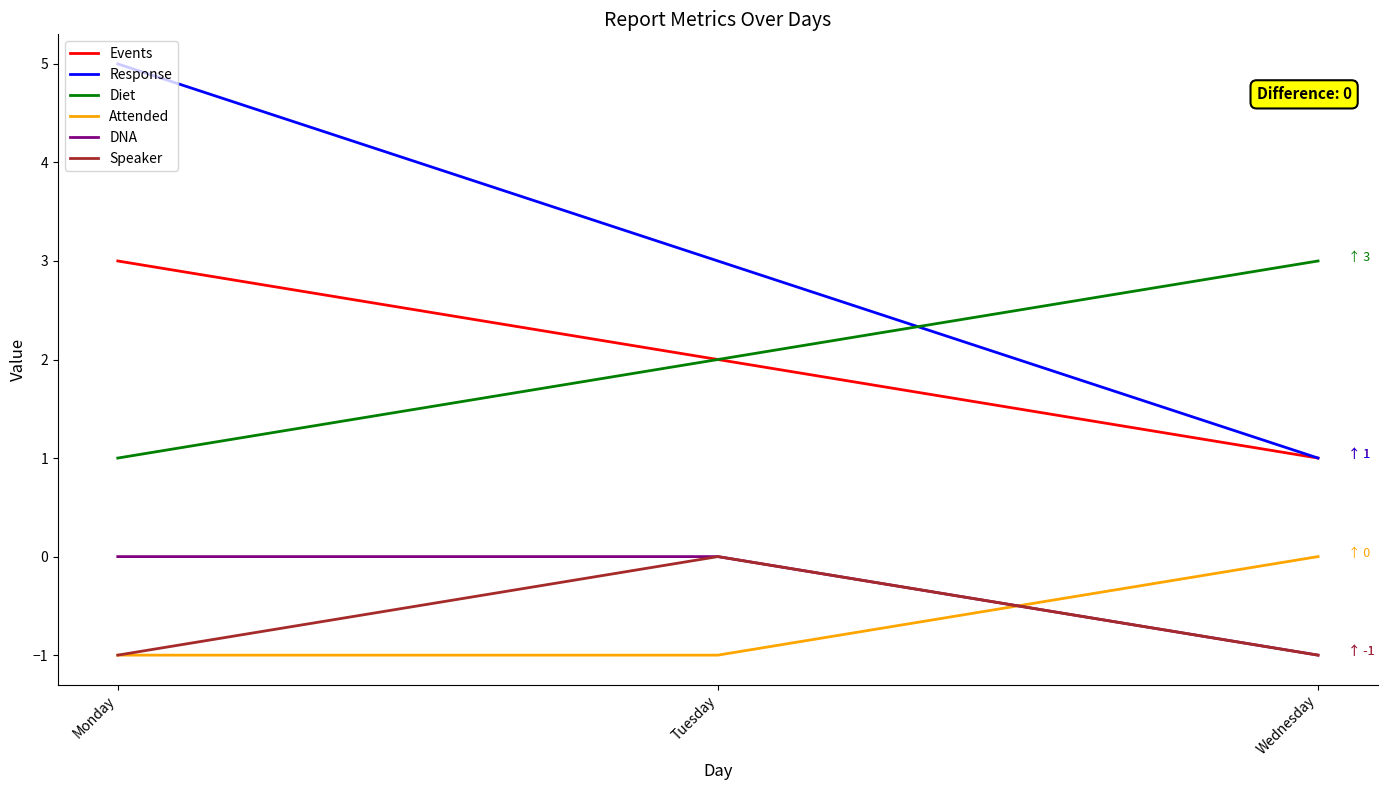

Read the Response value at Tuesday.

3